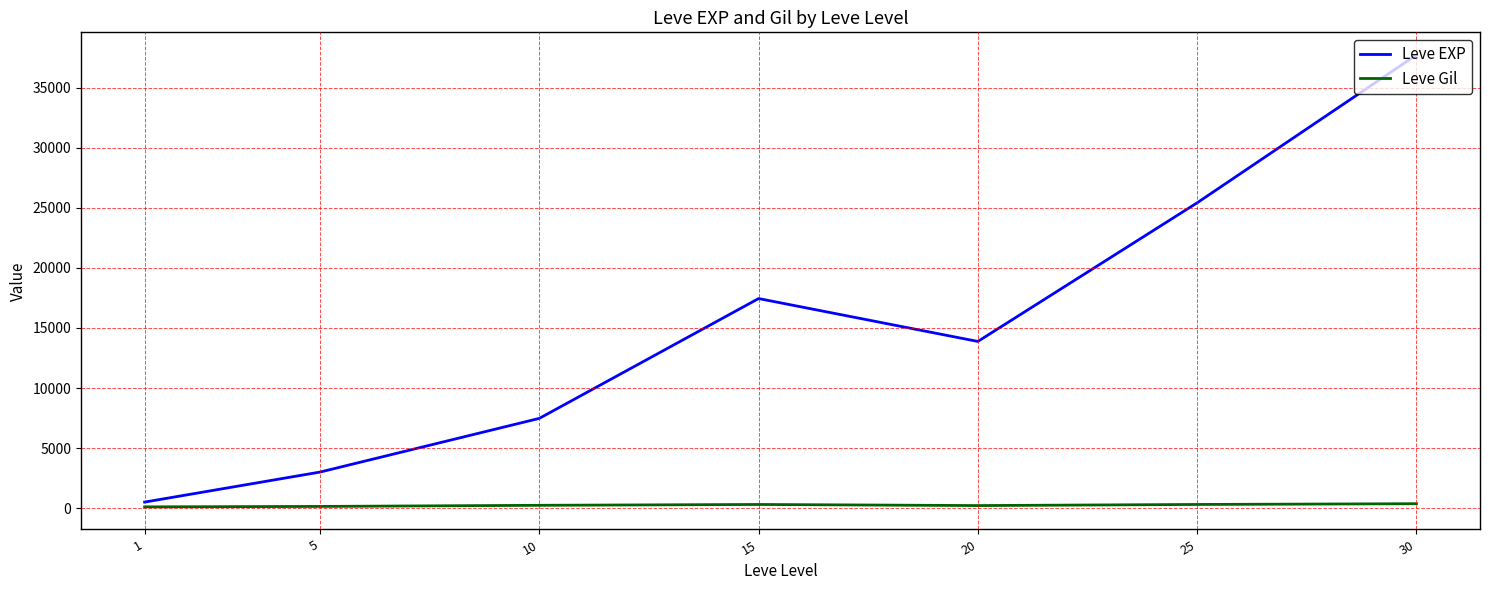

Between 15 and 30, which series saw the biggest shift?

Leve EXP